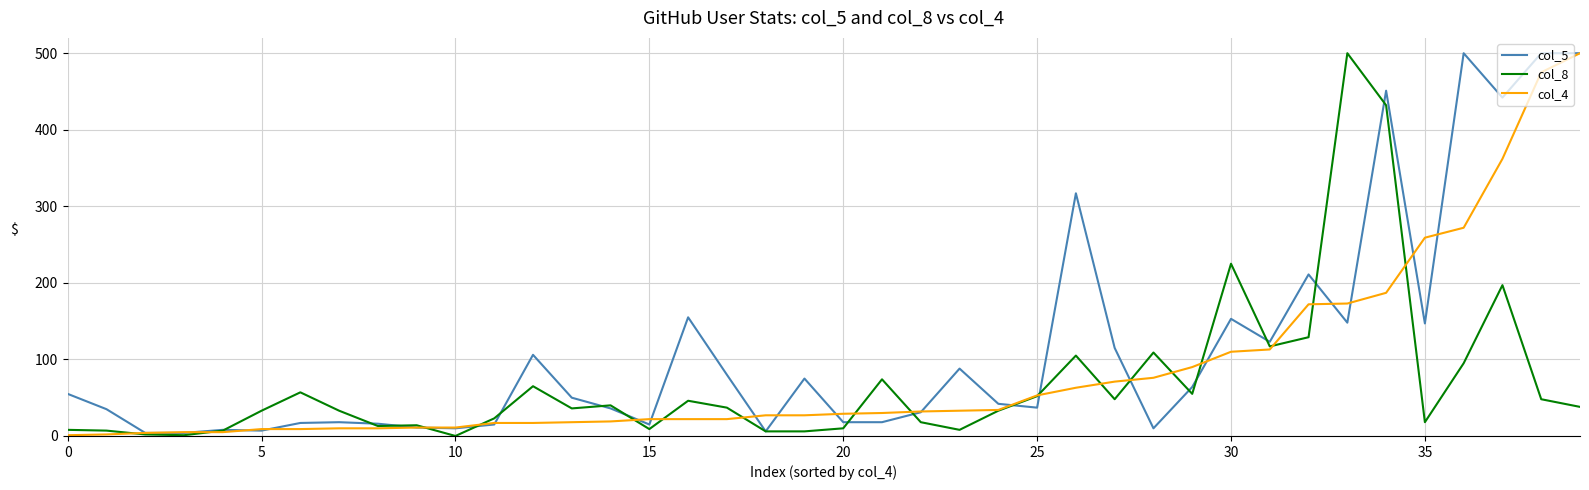

What is the greatest value displayed?

500